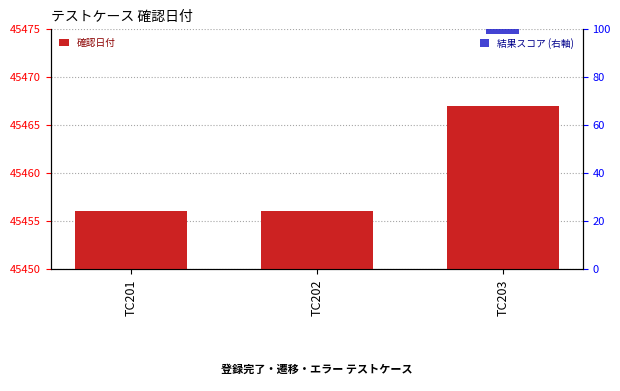

Reading right to left, transcribe all the data shown in this chart.

確認日付: 45467	45456	45456
結果スコア (右軸): 2	2	2